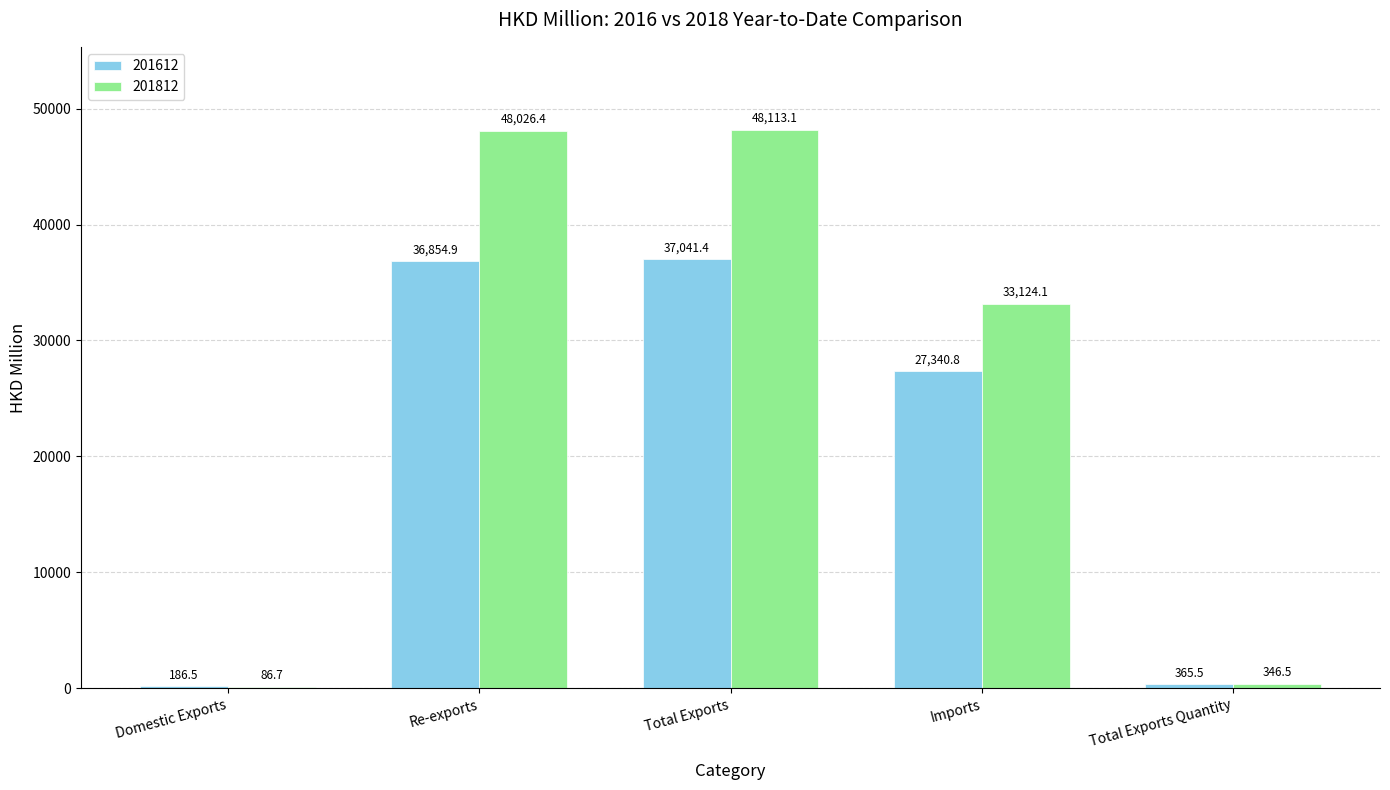

The value of 201812 at Domestic Exports is 86.7. True or false?

True